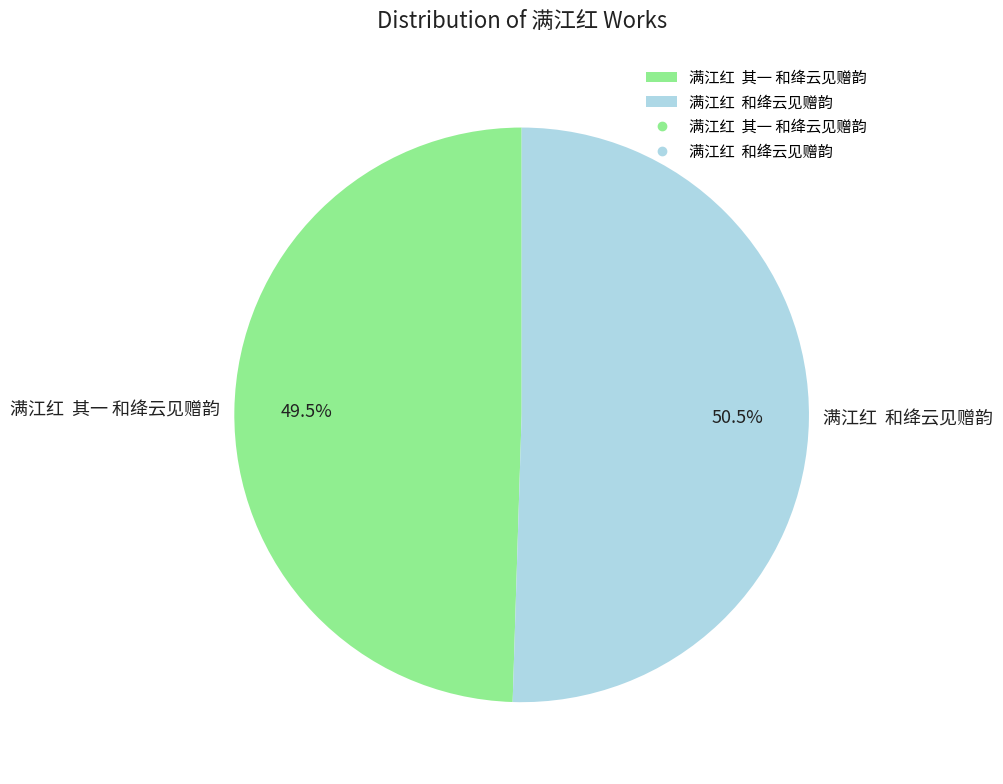

Count the number of slices in the pie.

2